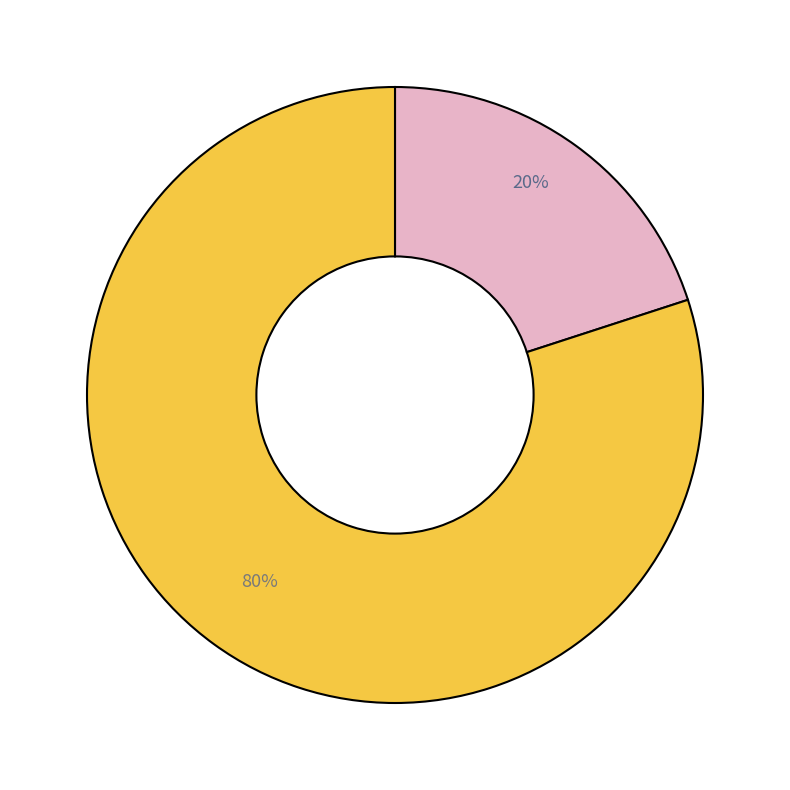

How many segments does this pie chart have?

2